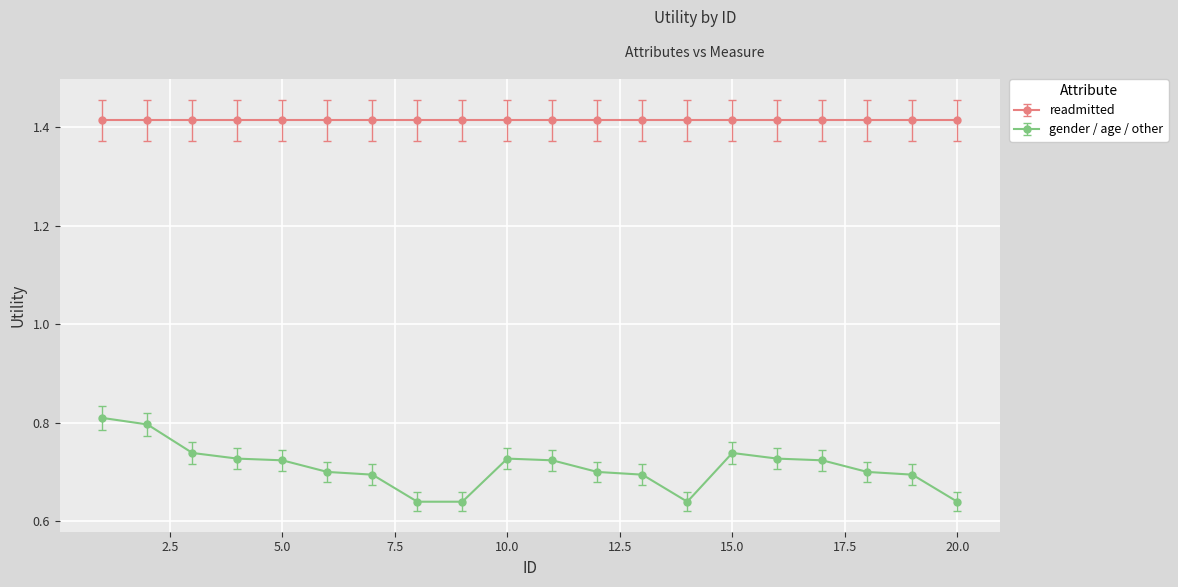

True or false: gender / age / other and readmitted cross at least once.

False